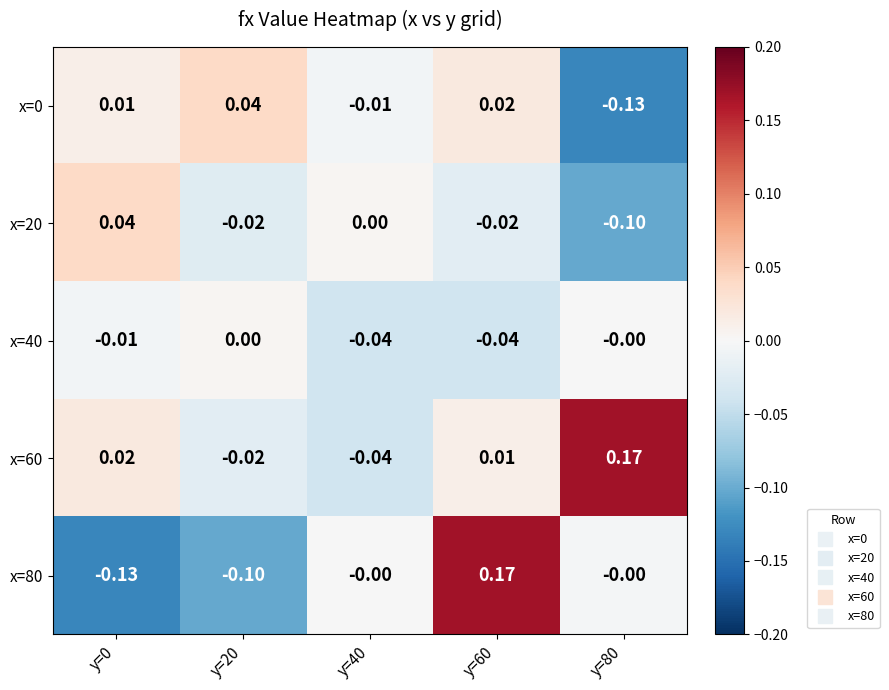

Is the value of x=80 at y=40 greater than the value of x=20 at y=60?

Yes